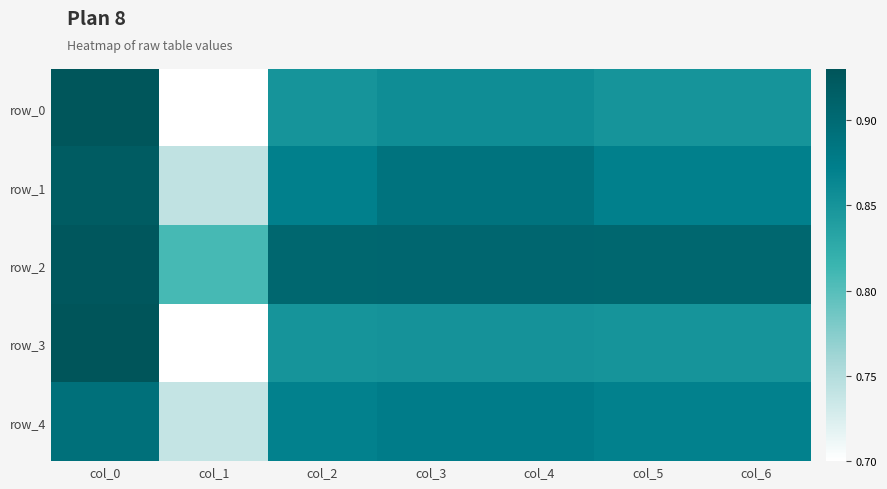

The value of row_1 at col_6 is 0.4. True or false?

False